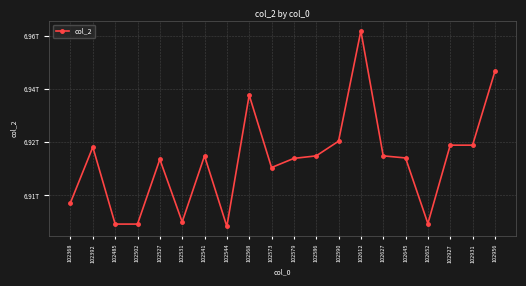

Where is the first local minimum?

102502